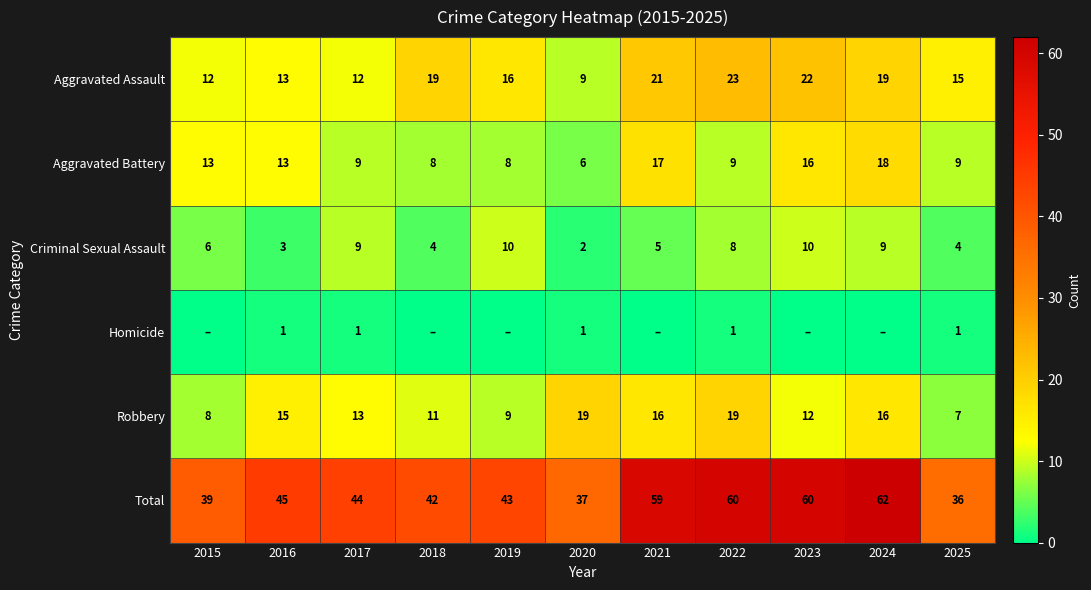

At which label is Aggravated Battery closest to 12?

2015